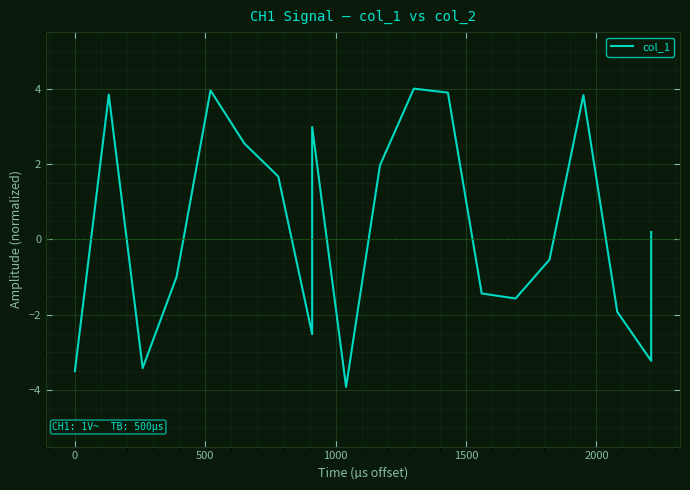

True or false: the data has more than 0 interior local peaks.

True